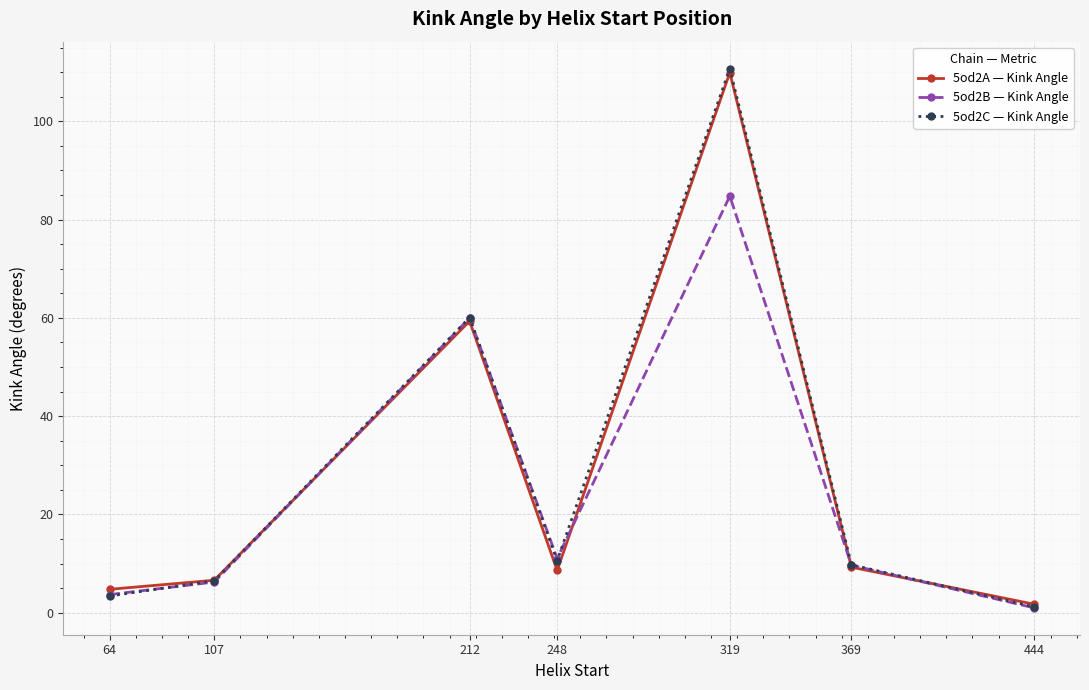

What are all the series names shown in the legend?

5od2A — Kink Angle, 5od2B — Kink Angle, 5od2C — Kink Angle